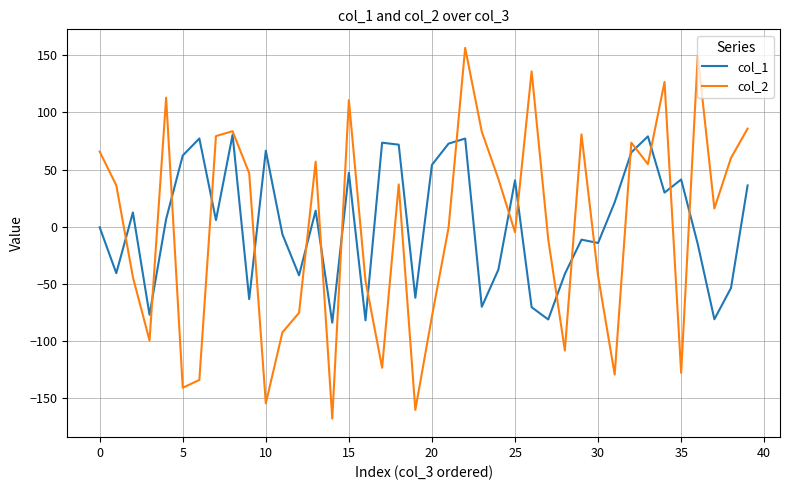

Rank the series by their maximum value, from highest to lowest.

col_2, col_1